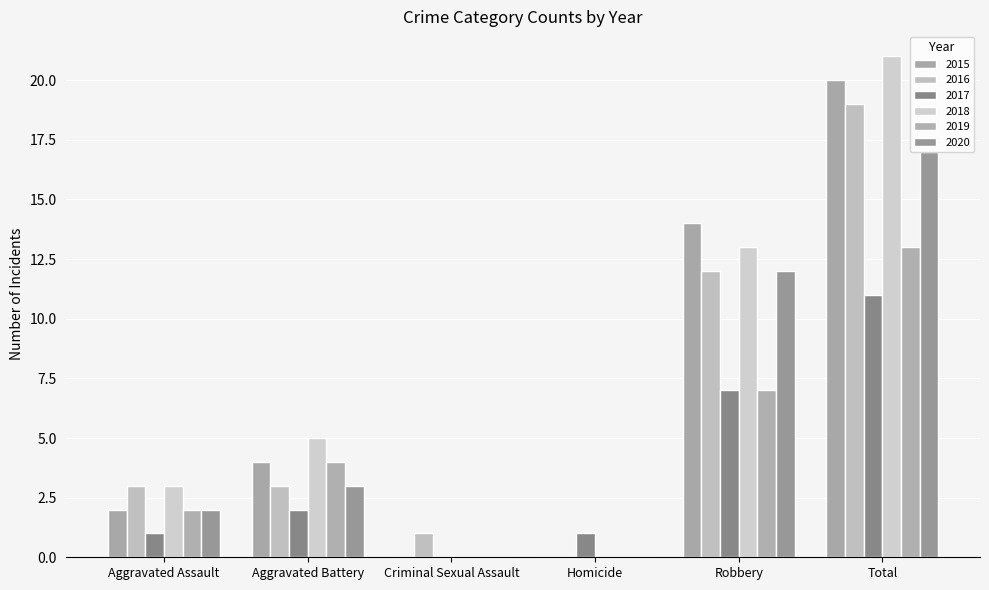

Where is 2015 nearest to the value 10?

Robbery